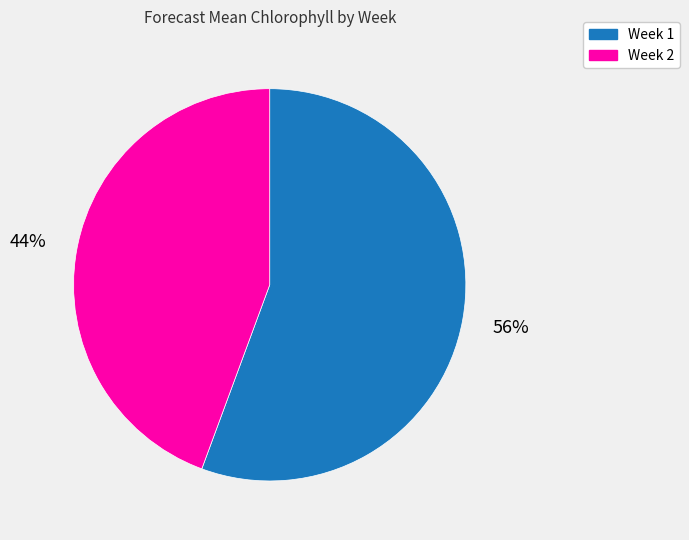

Which slice is the smallest?

Week 2